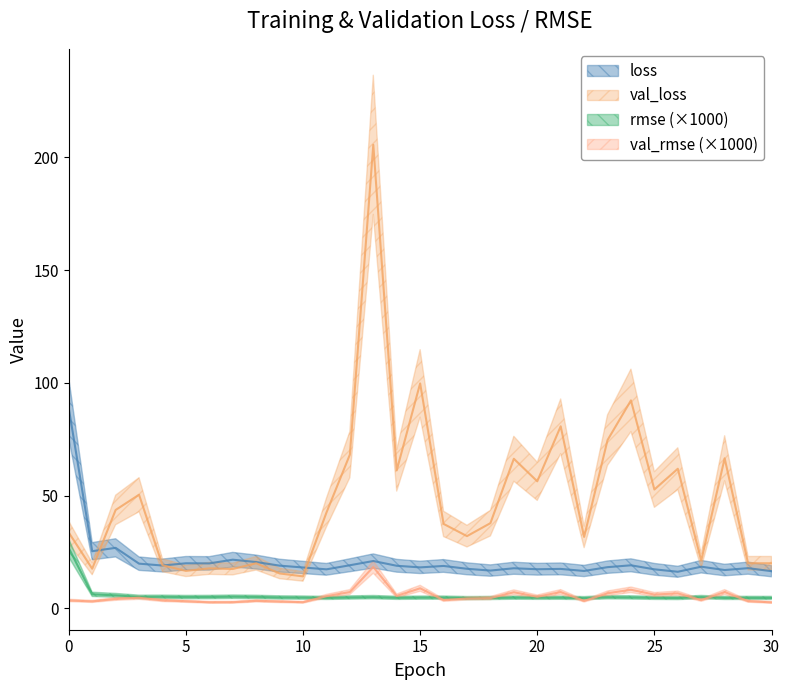

How many data points in val_loss are above 37?

17